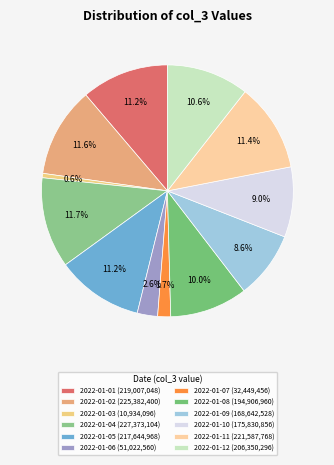

How many segments does this pie chart have?

12